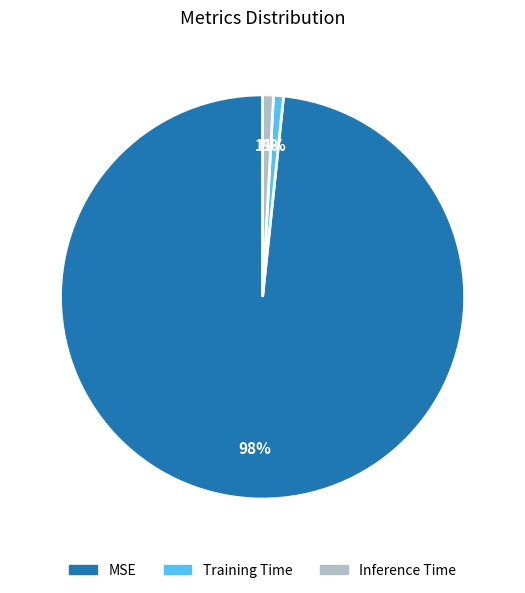

Which slice is the largest?

MSE